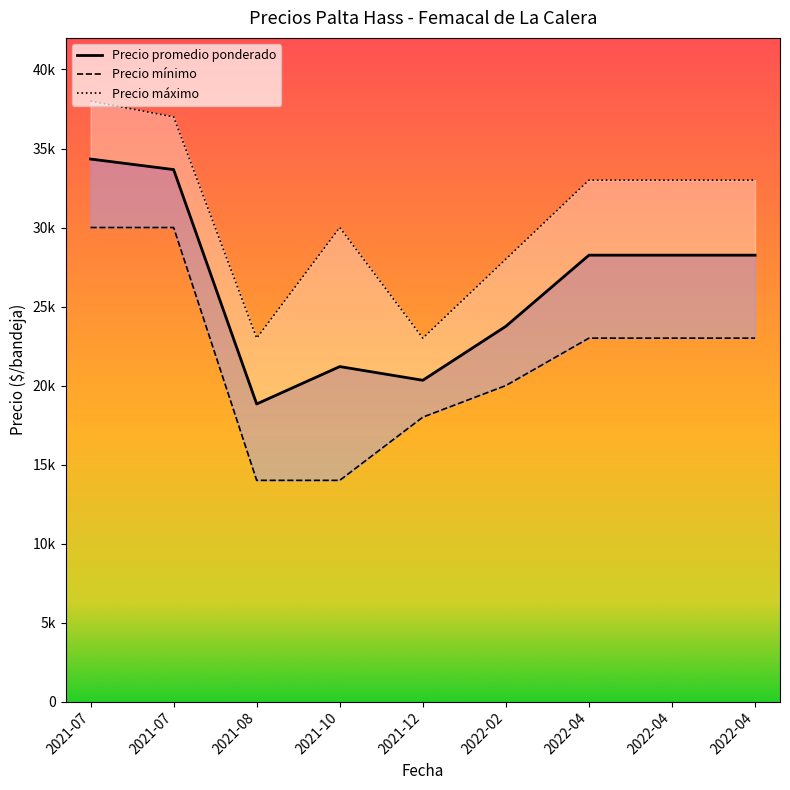

True or false: Precio promedio ponderado has a value of 38621 at 2022-02-03.

False